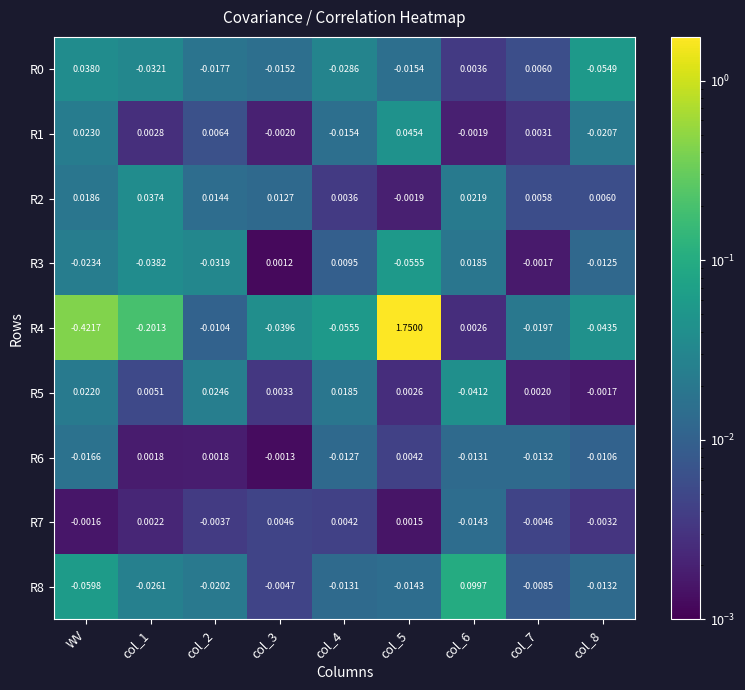

Which label corresponds to the smallest value in the chart?

WV